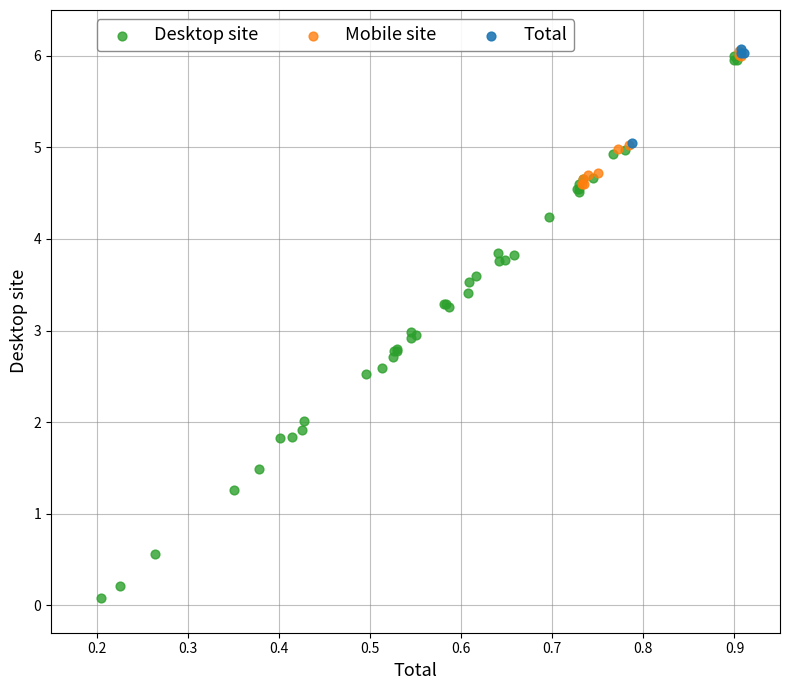

Which series reaches the minimum Y coordinate?

Desktop site